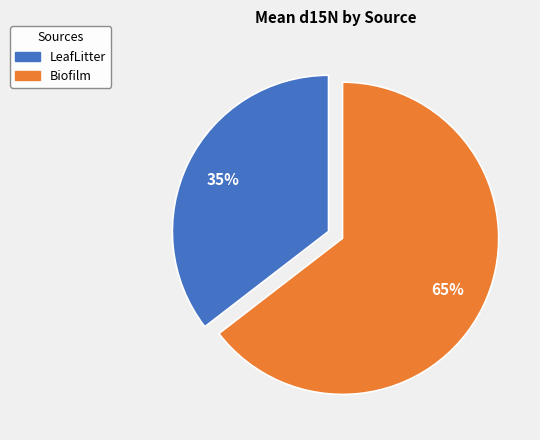

Is there a majority slice in this chart?

Yes